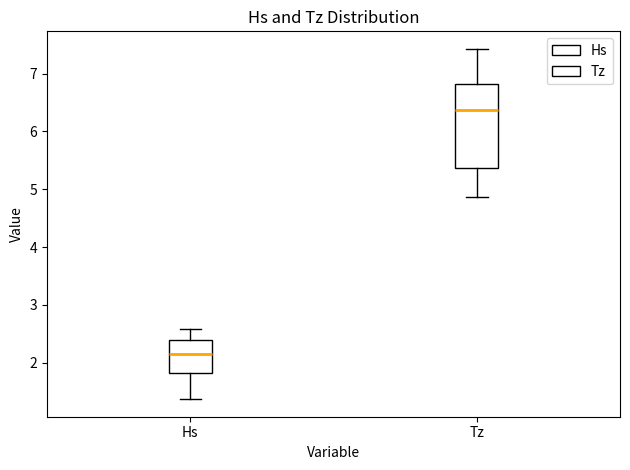

Reading left to right, read every box against the y-axis: the position of its median line, the range the box covers, and the ends of its whiskers. The values are not printed on the chart, so give them approximately, as read against the axis.

Hs: median 2.1, box 1.8 to 2.4, whiskers 1.4 to 2.6
Tz: median 6.4, box 5.4 to 6.8, whiskers 4.9 to 7.4